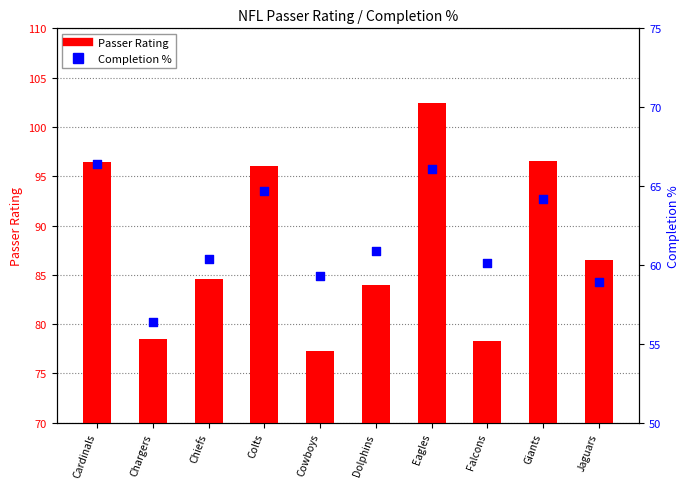

Which series contains the highest Y value?

Passer Rating